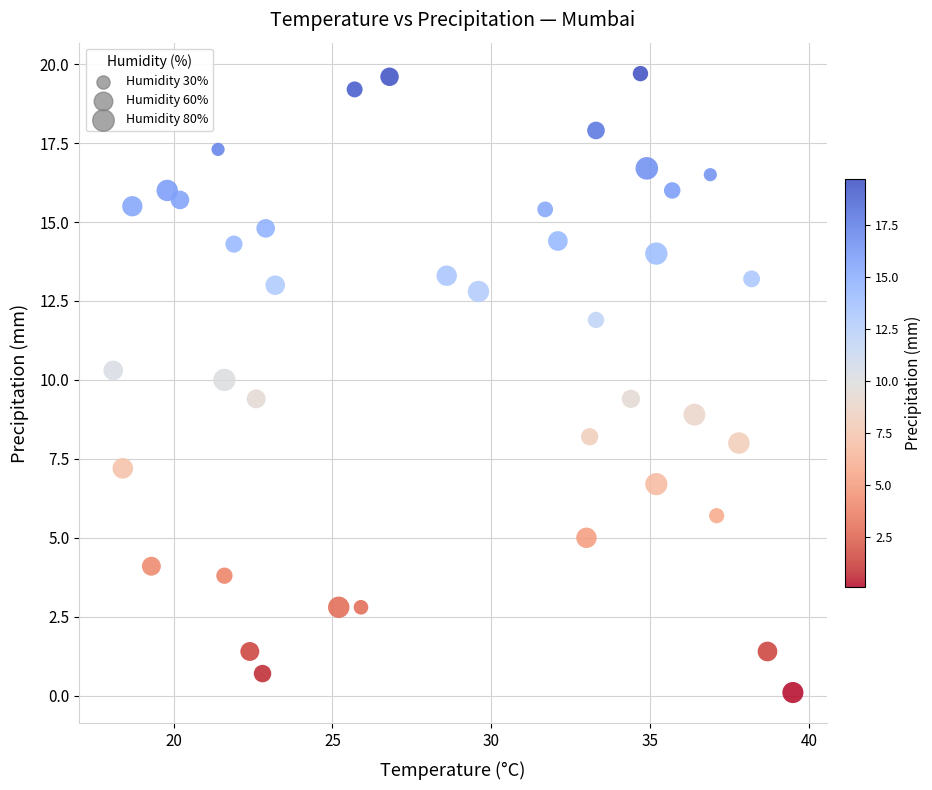

What is the range of X values (max minus min)?

21.4